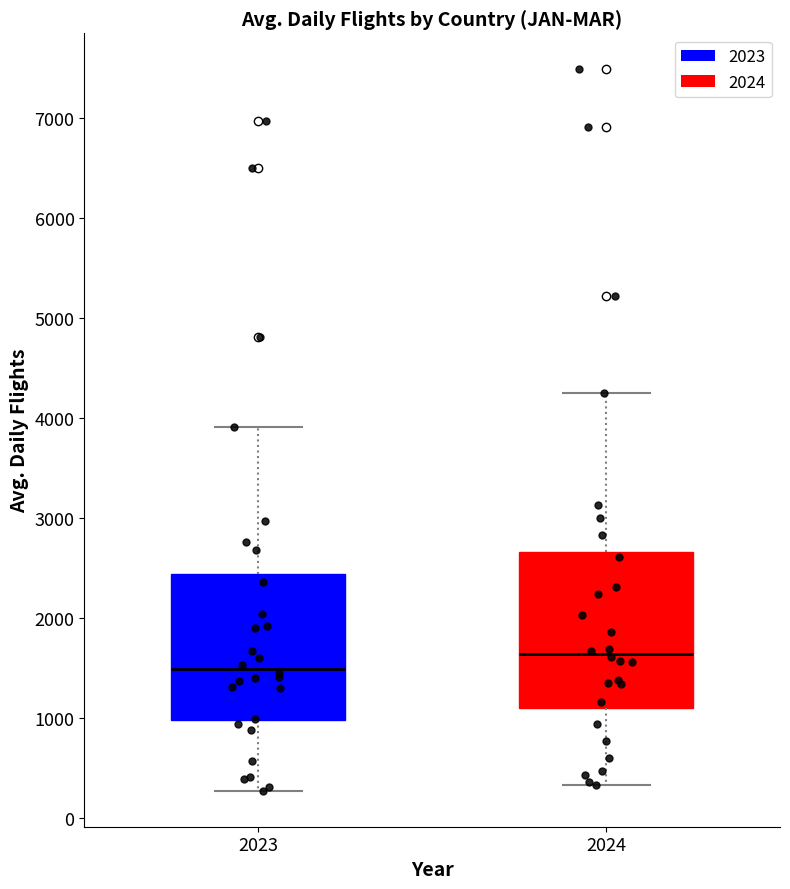

Reading left to right, read every box against the y-axis: the position of its median line, the range the box covers, and the ends of its whiskers. The values are not printed on the chart, so give them approximately, as read against the axis.

2023: median 1500, box 1000 to 2400, whiskers 300 to 3900
2024: median 1600, box 1100 to 2700, whiskers 300 to 4300